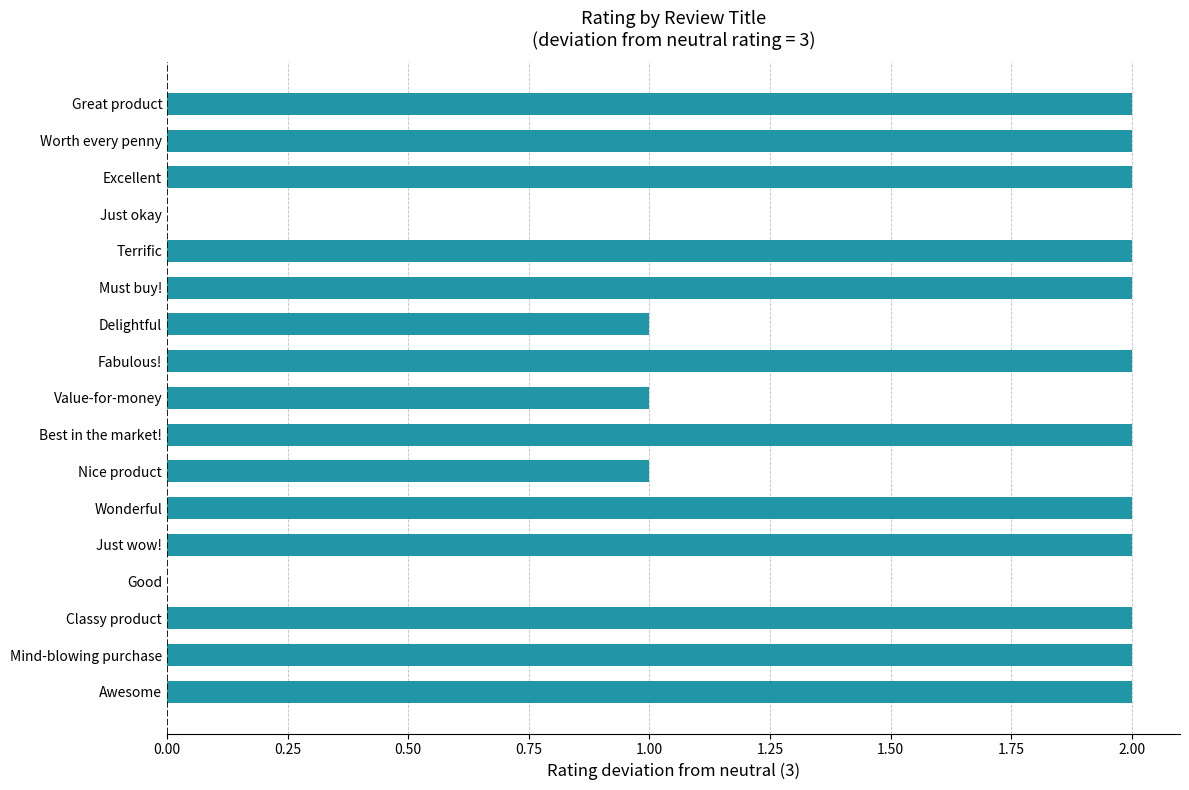

What is the greatest value displayed?

2